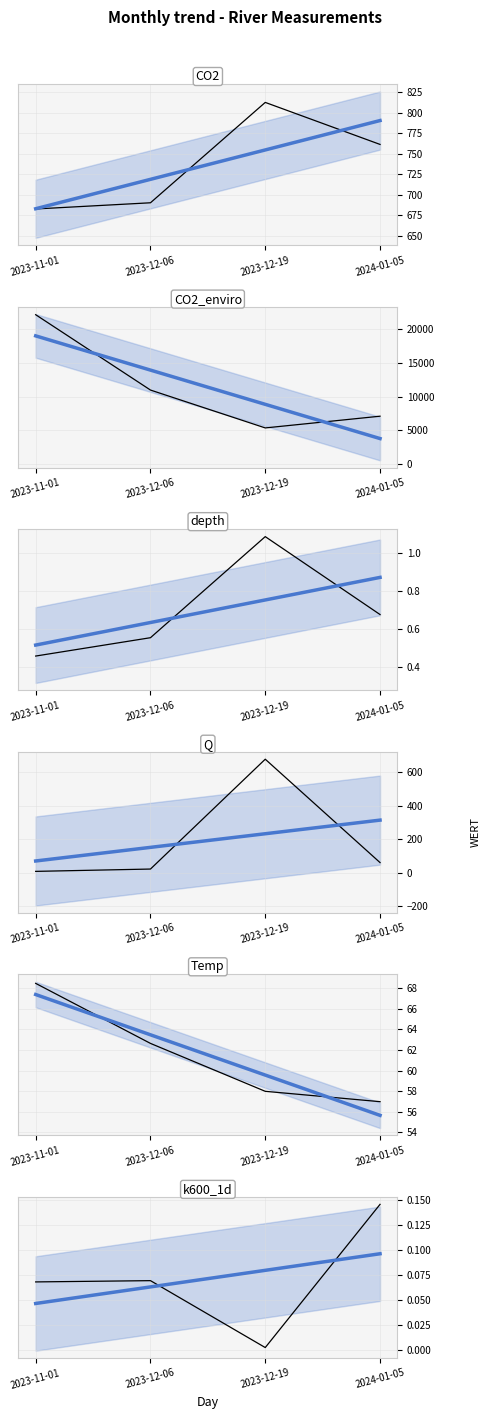

Which series has the largest range (max minus min)?

CO2_enviro